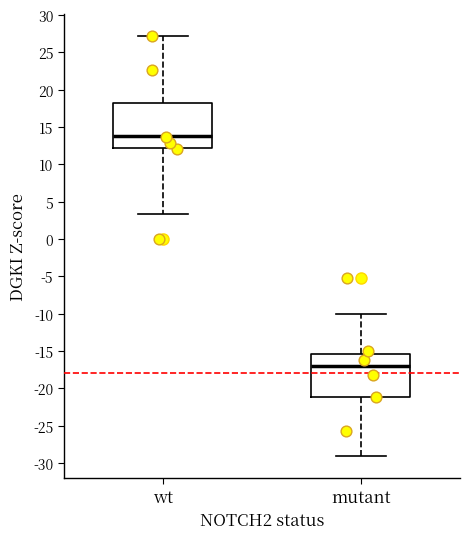

Reading left to right, transcribe this box plot: for each box, give where its median line is, the range the box spans, and where its two whiskers end, as read against the y-axis. The values are not printed on the chart, so give them approximately, as read against the axis.

wt: median 14.0, box 12.0 to 18.5, whiskers 3.5 to 27.0
mutant: median -17.0, box -21.0 to -15.5, whiskers -29.0 to -10.0